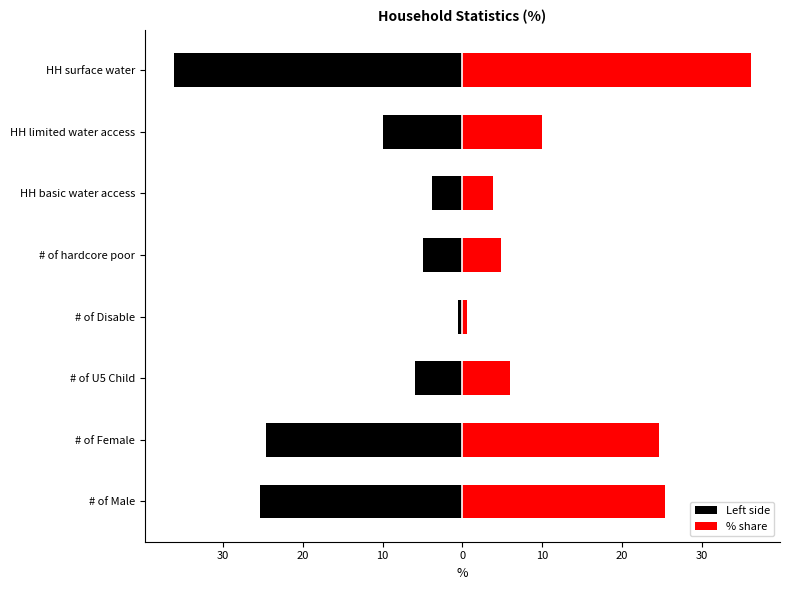

The value of % share at HH limited water access is 5.2. True or false?

False